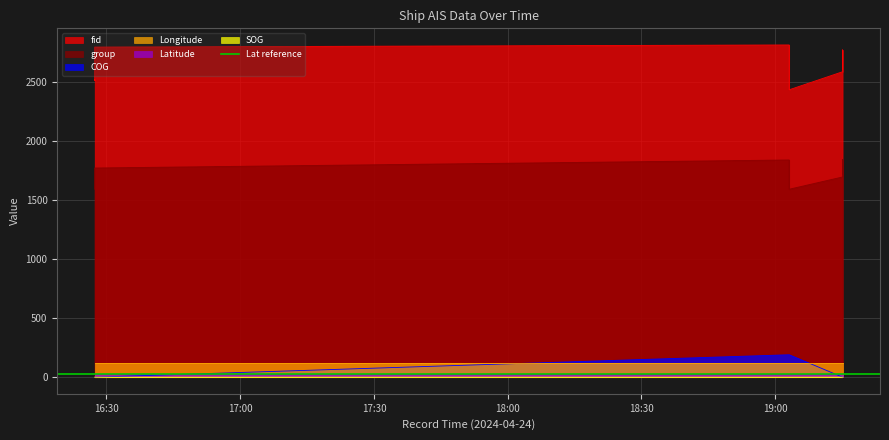

Is the value of fid at 2024-04-24 19:15:07 greater than the value of group at 2024-04-24 19:03:08?

Yes